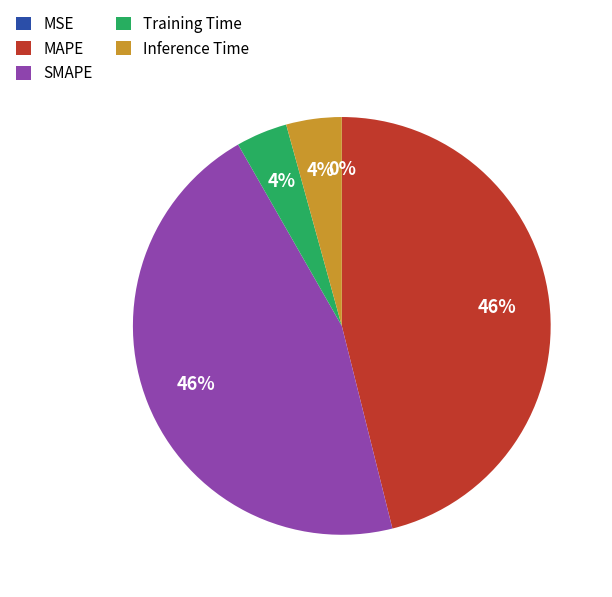

To the nearest percent, what portion does Inference Time represent?

4%